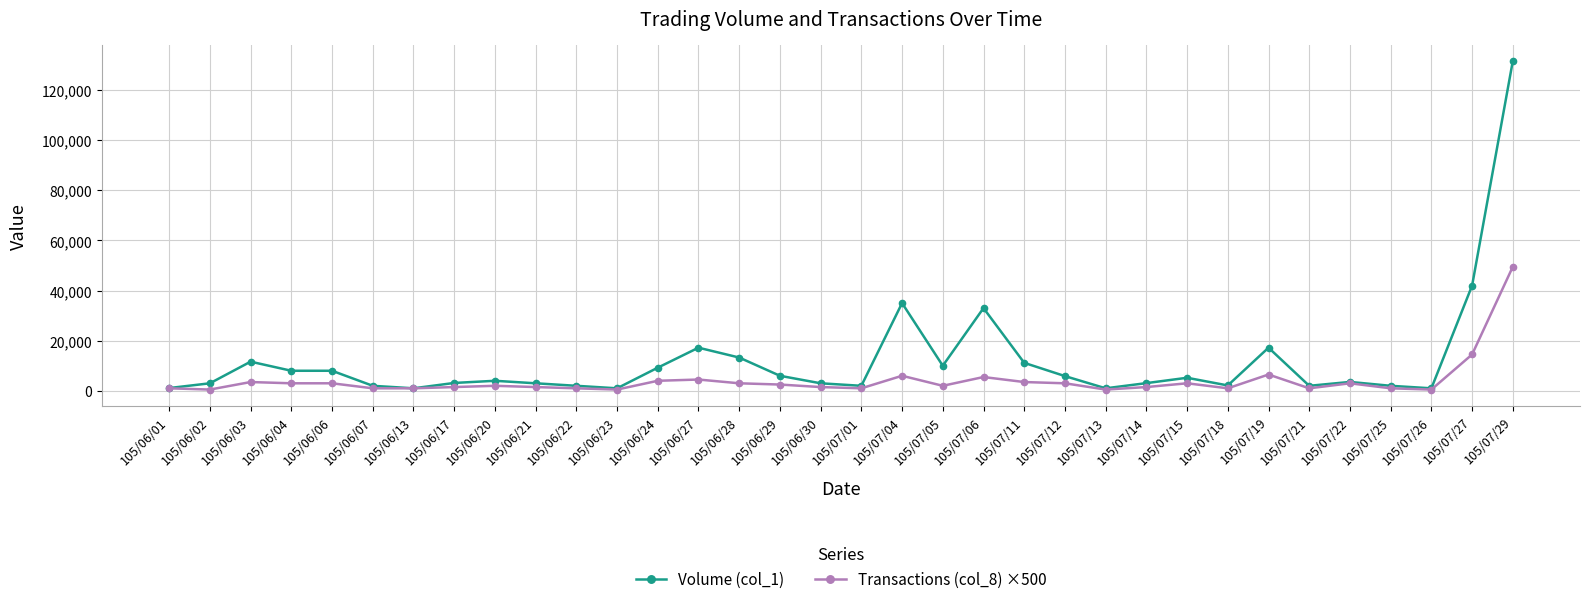

How many lines are shown in the chart?

2